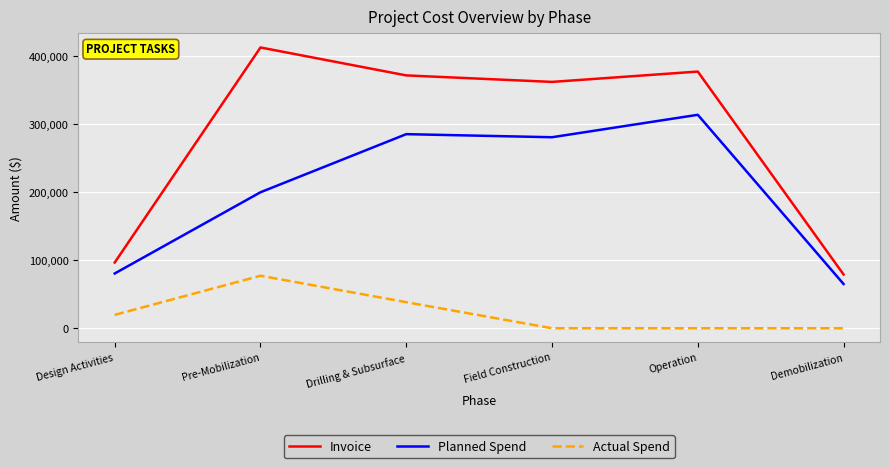

Is it true that Planned Spend equals 199649.0 at Pre-Mobilization?

True